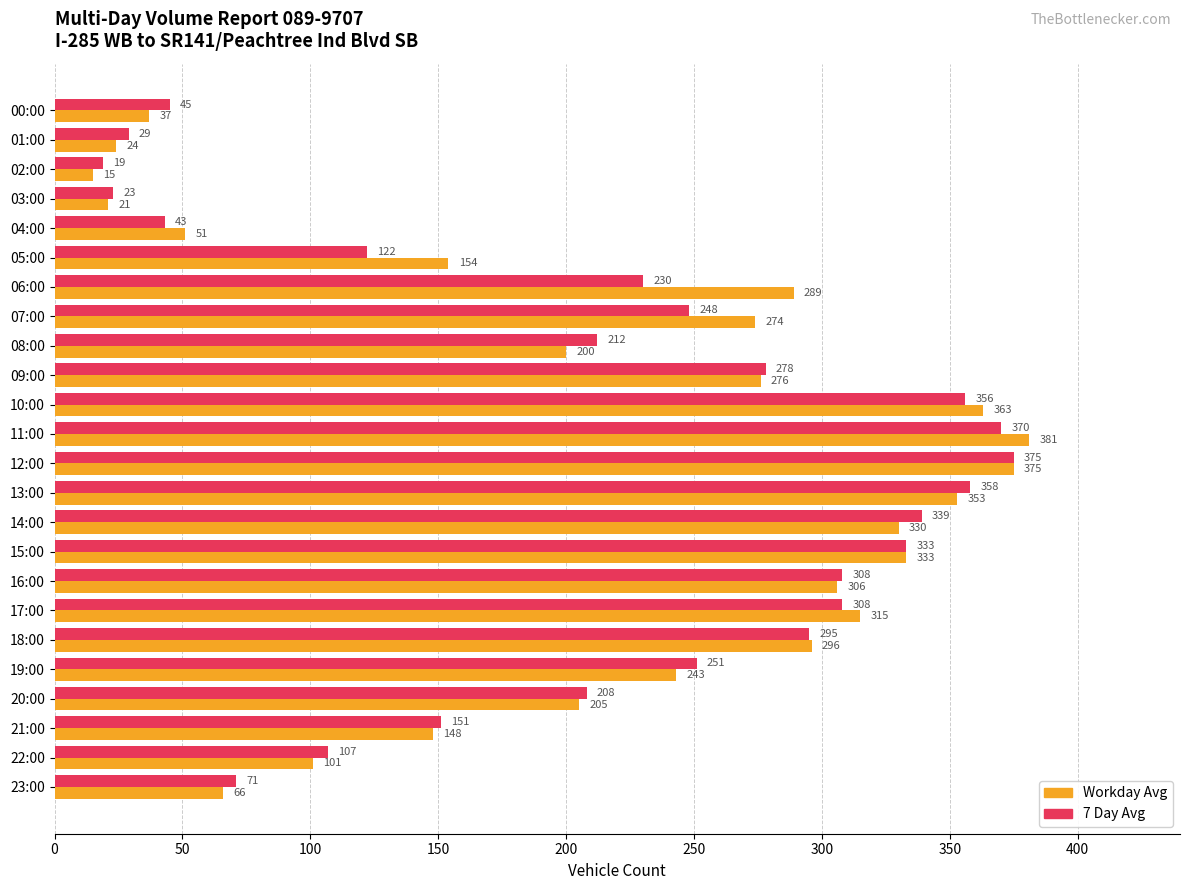

The value of 7 Day Avg at 06:00 is 67. True or false?

False